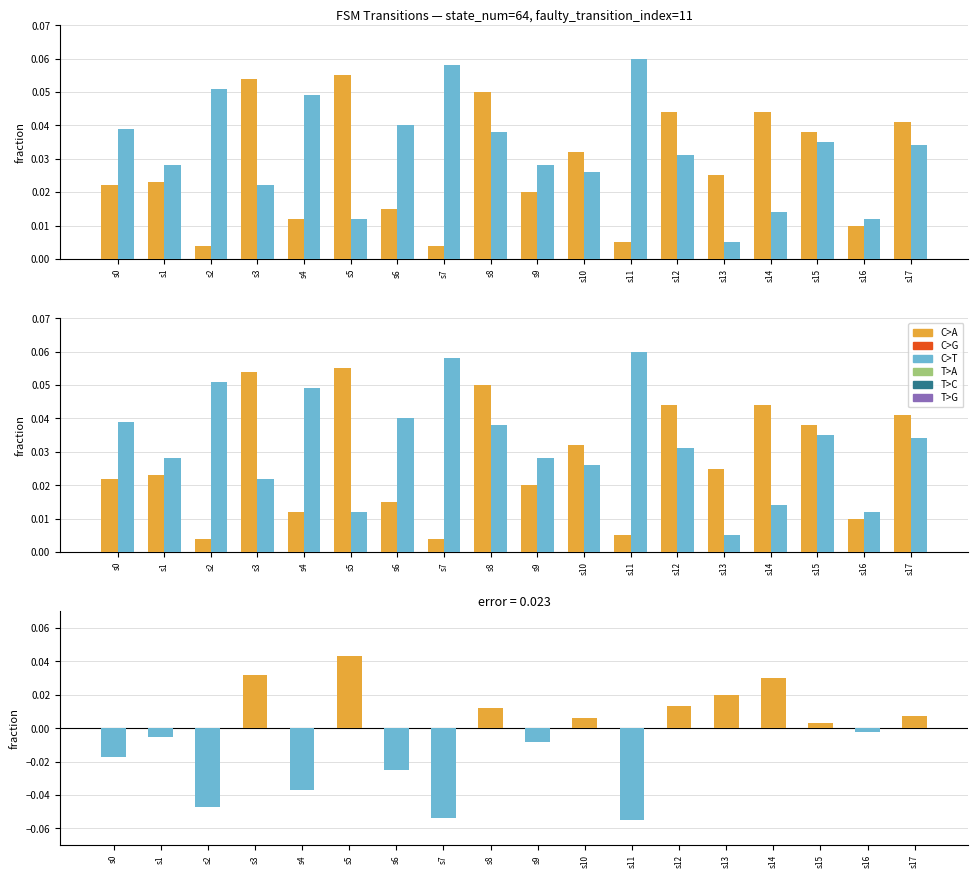

Where is input=b nearest to the value 0?

s13